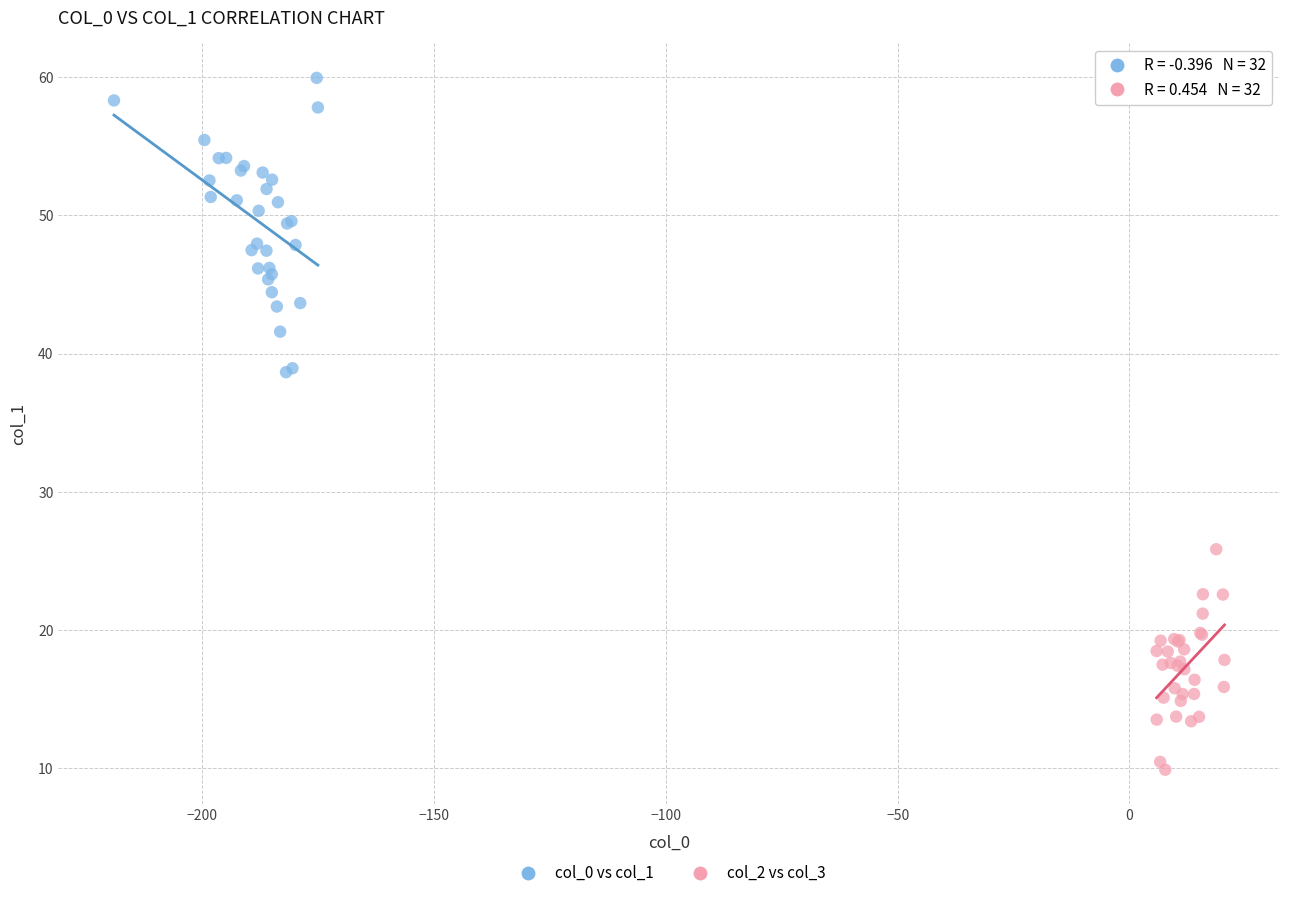

Which series contains the highest Y value?

col_0 vs col_1